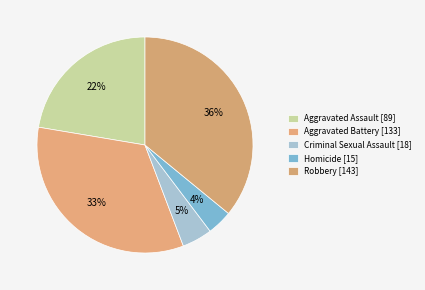

Which slice is the smallest?

Homicide